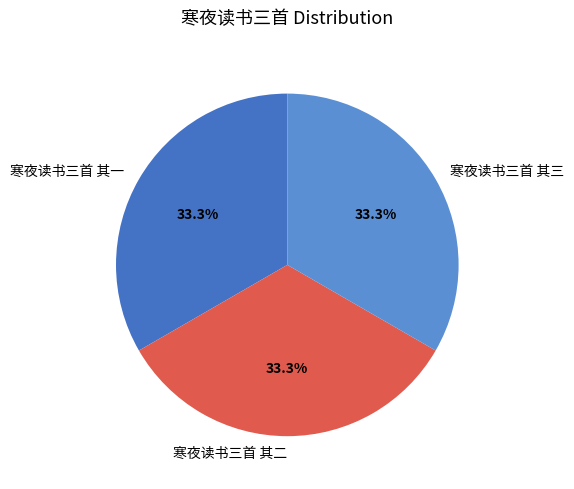

What percentage is the 寒夜读书三首 其三 slice, to the nearest percent?

33%